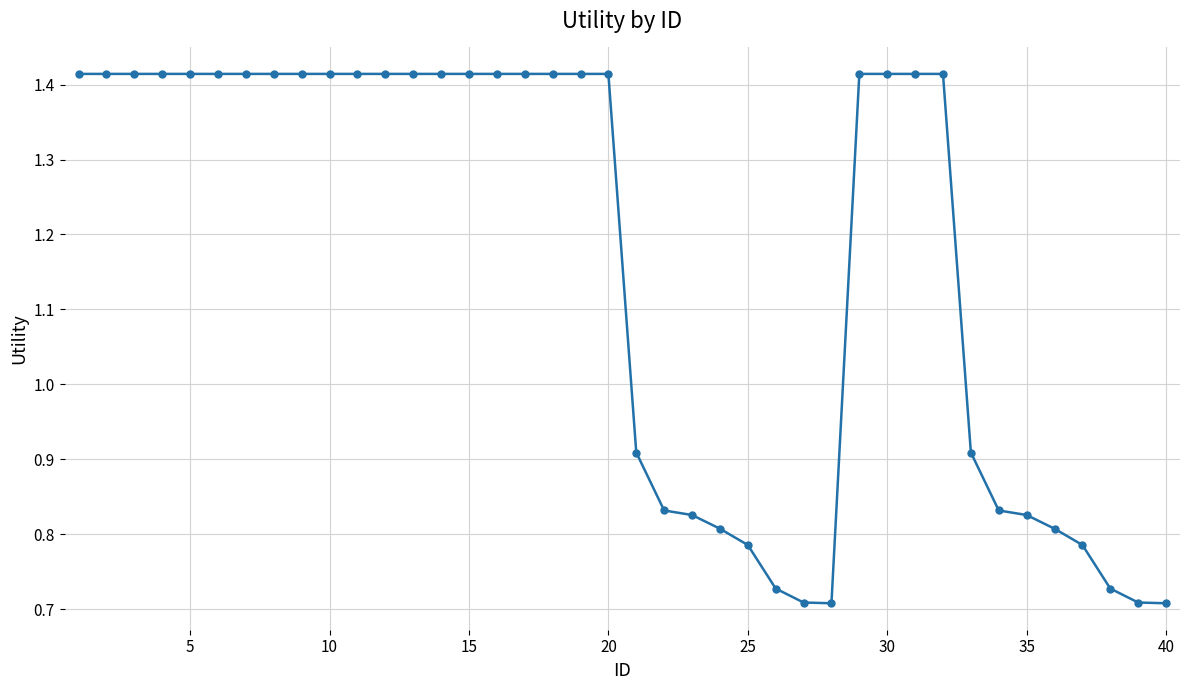

Count the number of data series in this chart.

1